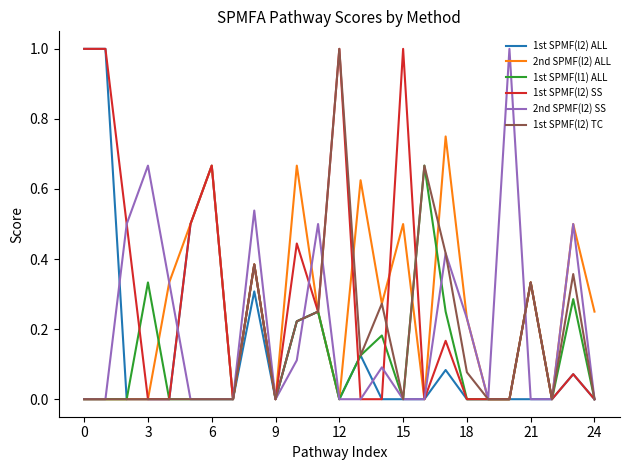

What is the maximum value for 2nd SPMF(l2) SS?

1.0